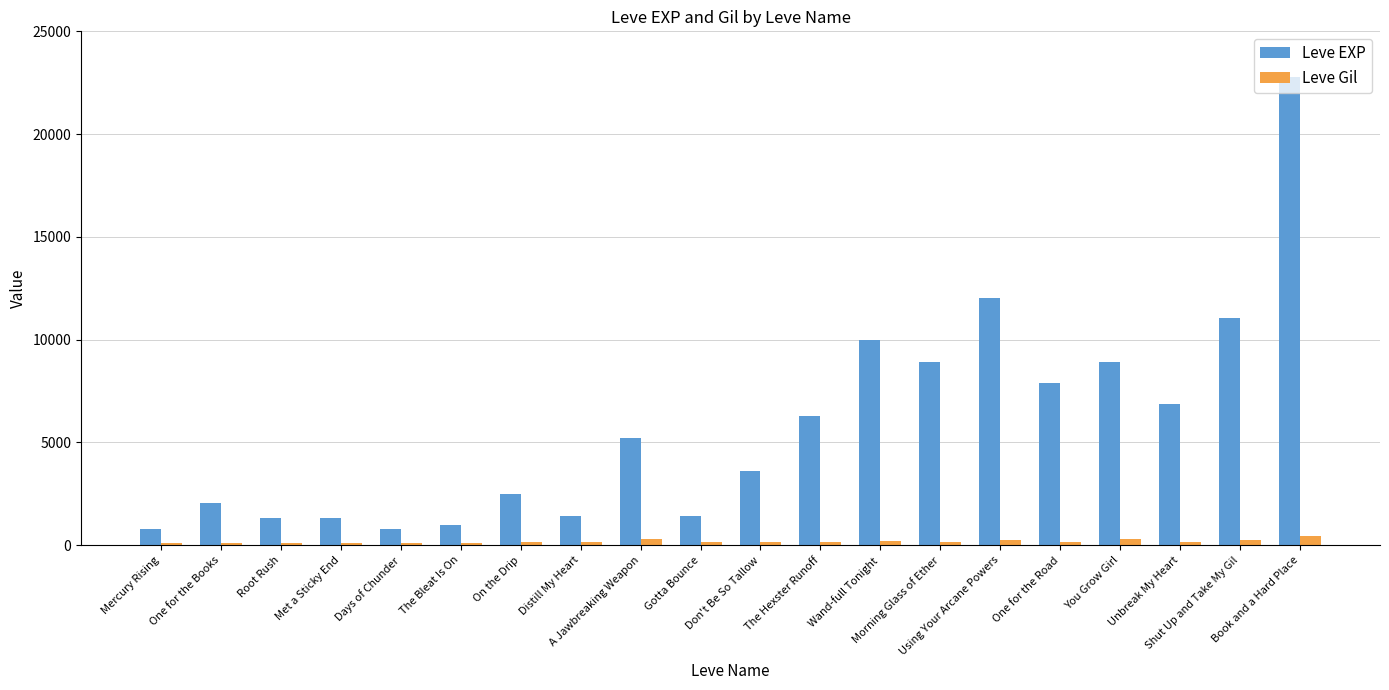

Does the chart contain any negative values?

No